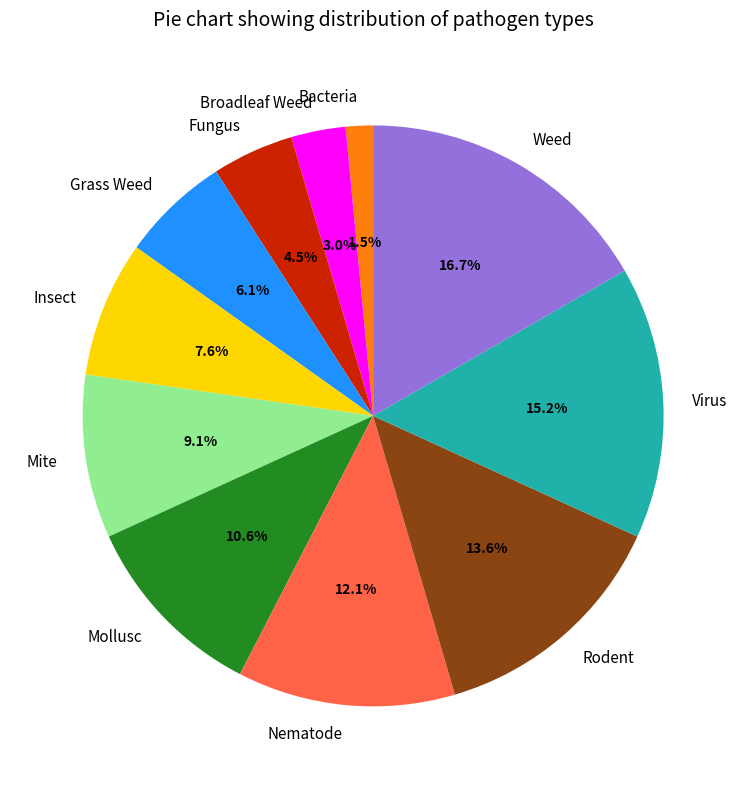

Between Mite and Weed, which is larger?

Weed